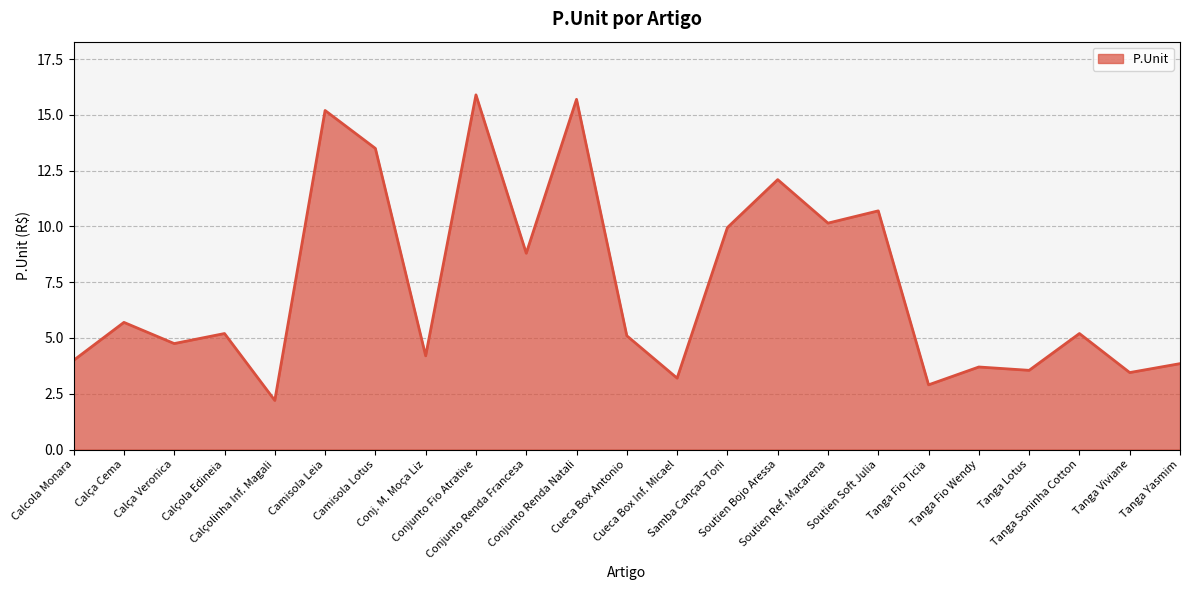

What is the difference between the maximum and minimum values?

13.7